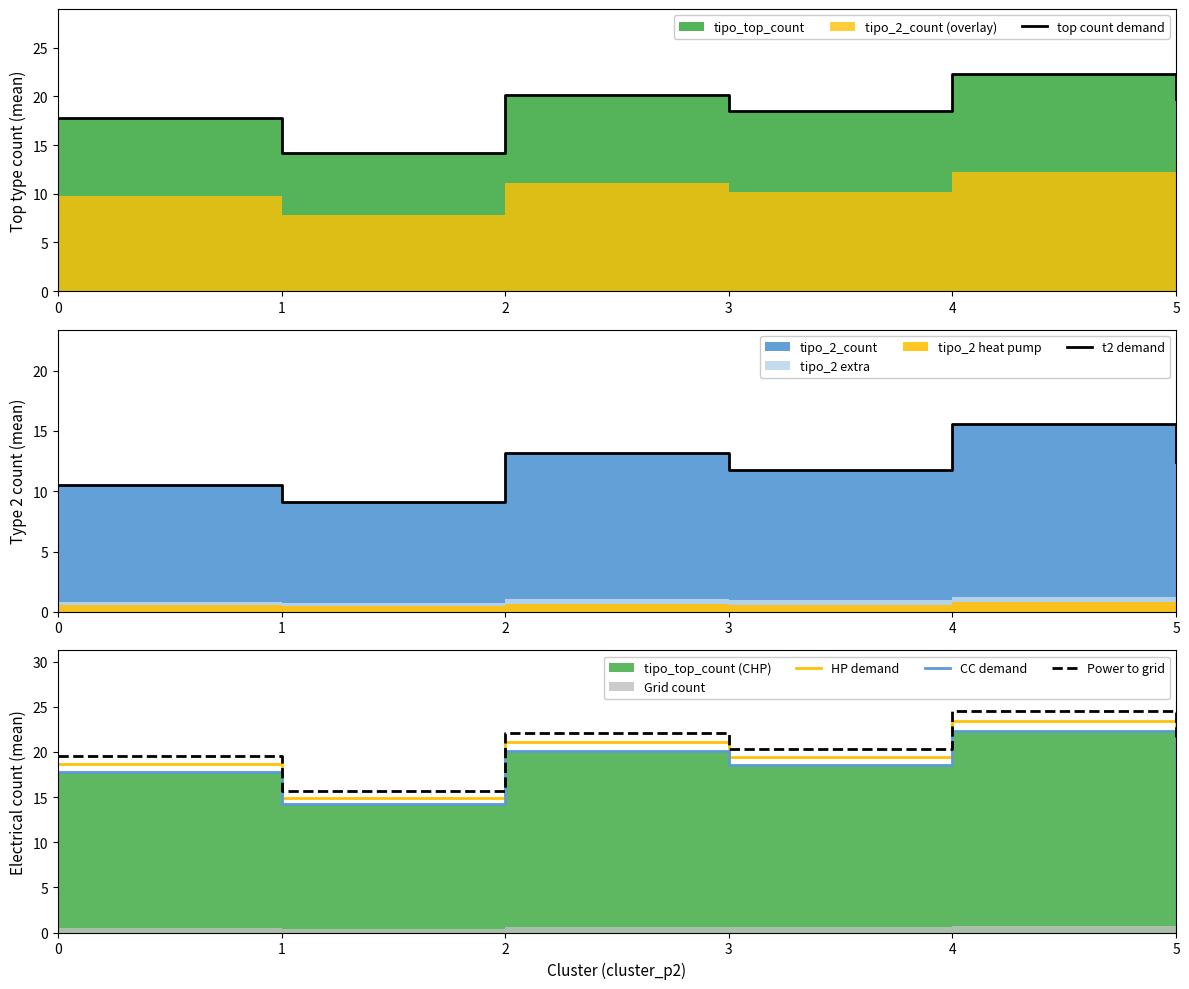

Reading left to right, what are all the values shown in this chart?

top count demand: 0=17.8	1=14.2	2=20.1	3=18.5	4=22.3	5=19.7
t2 demand: 0=10.5	1=9.1	2=13.2	3=11.8	4=15.6	5=12.4
HP demand: 0=18.7	1=14.9	2=21.1	3=19.4	4=23.4	5=20.7
CC demand: 0=17.8	1=14.2	2=20.1	3=18.5	4=22.3	5=19.7
Power to grid: 0=19.6	1=15.6	2=22.1	3=20.4	4=24.5	5=21.7